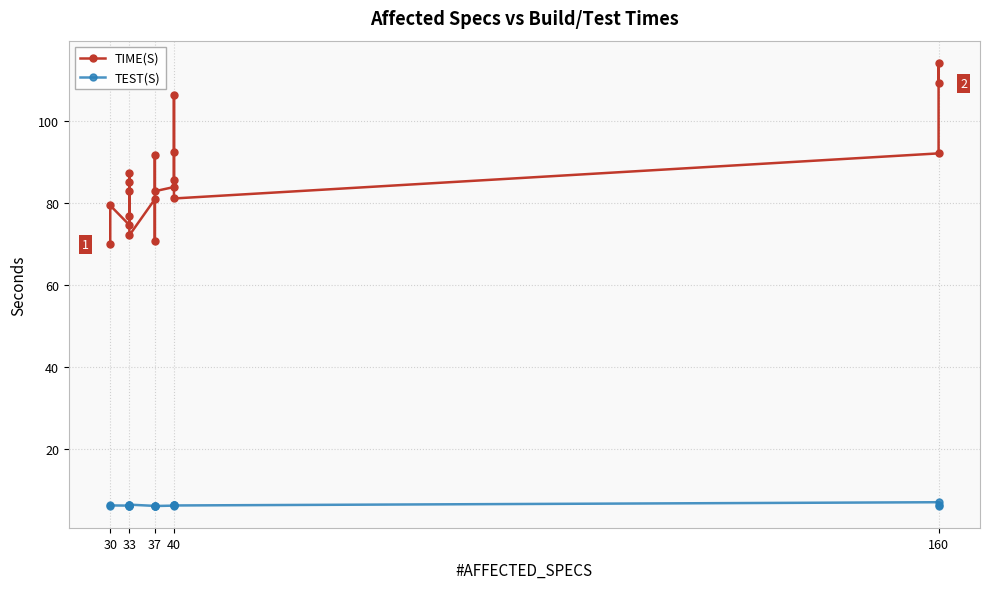

True or false: TEST(S) and TIME(S) intersect in this chart.

False